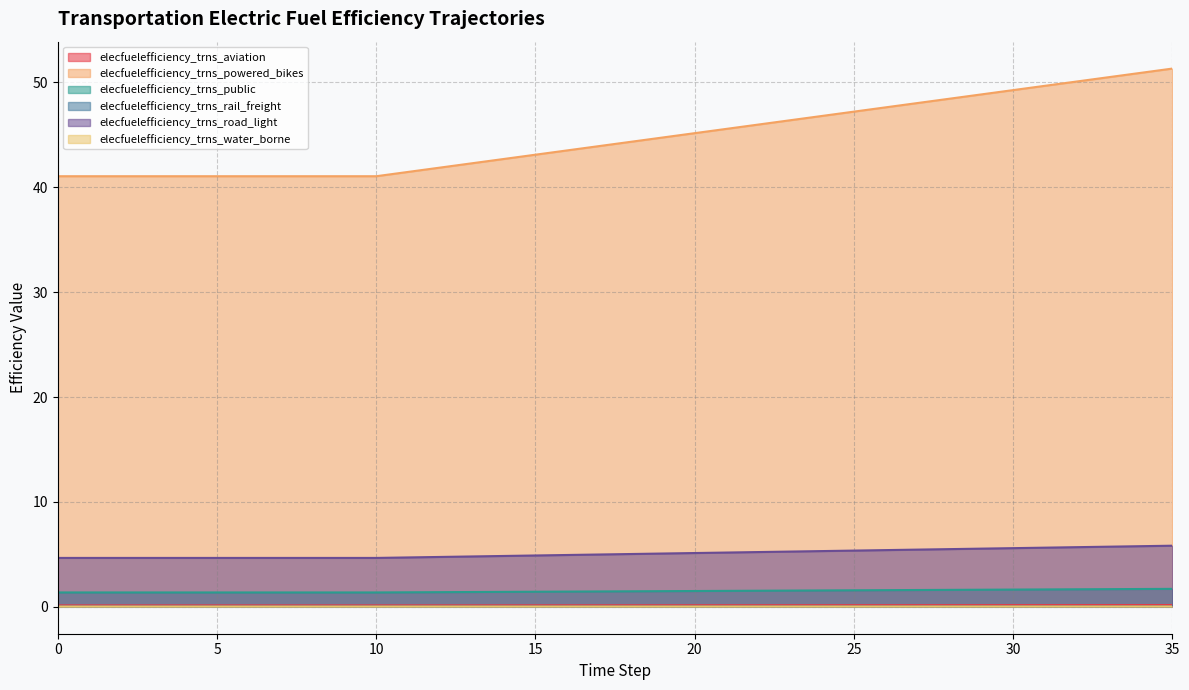

What is the difference between the highest and lowest values at 16?

43.5